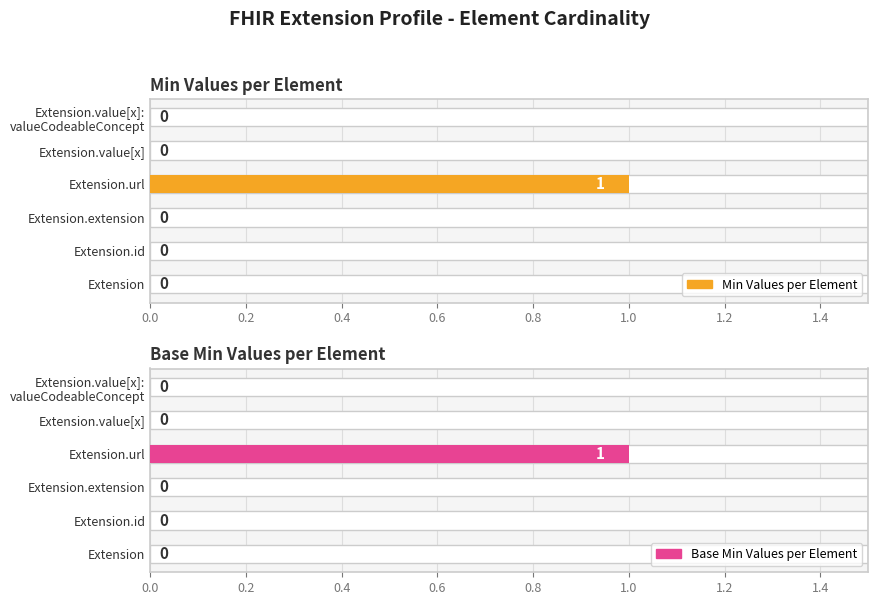

Are the bars grouped side by side (vs. stacked)?

Yes